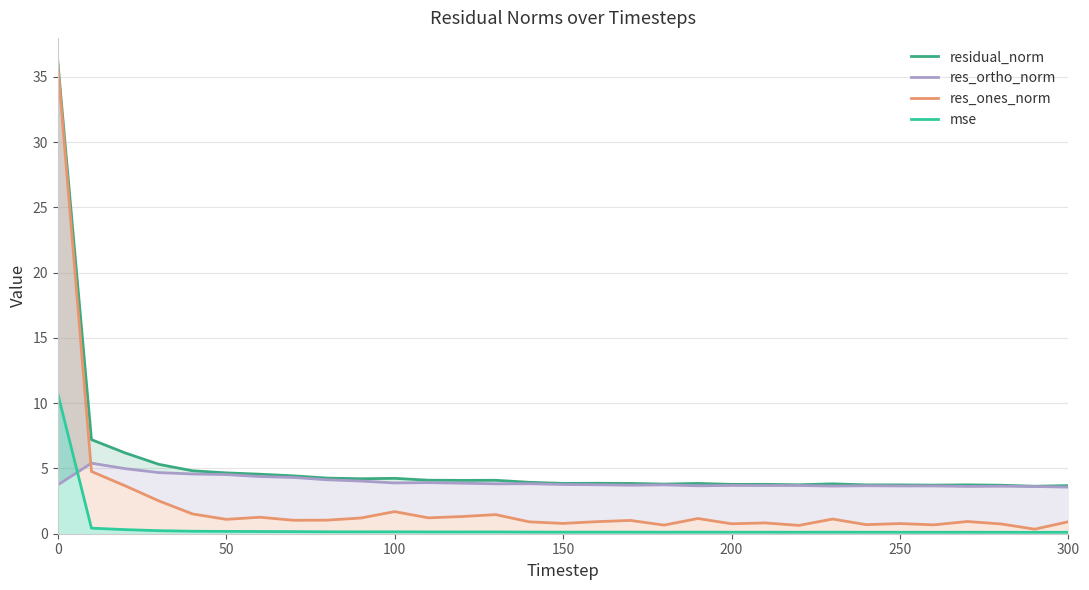

What are all the series names shown in the legend?

residual_norm, res_ortho_norm, res_ones_norm, mse